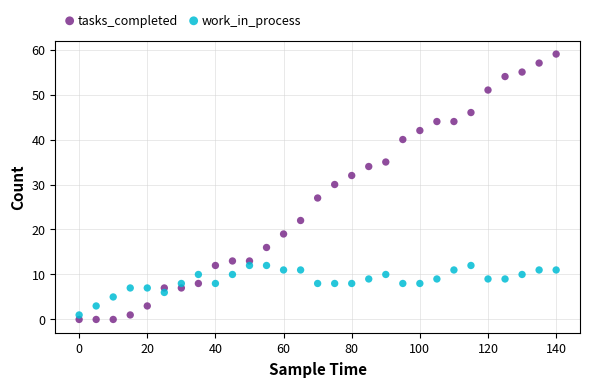

Across all series, what Y value is closest to 29?

30